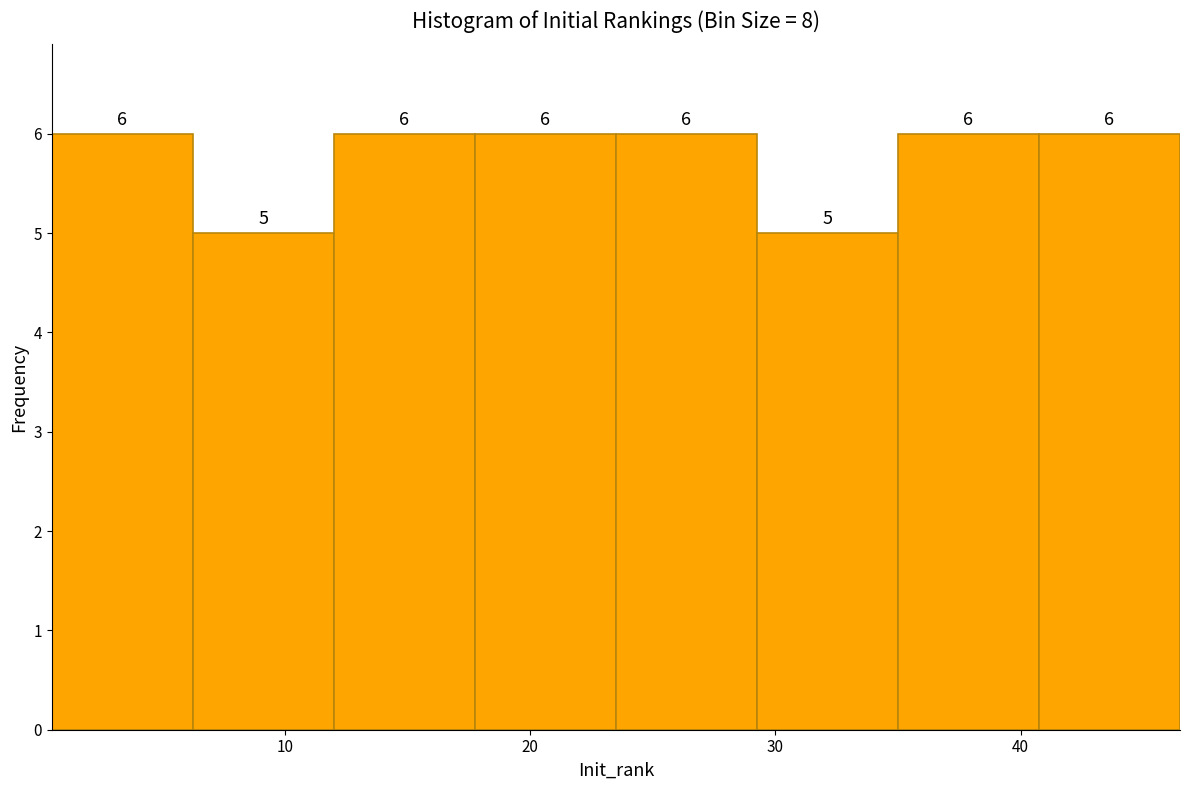

Reading left to right, list every bar in this chart as the range it spans on the x-axis followed by its height. The bar edges are not printed on the chart, so give them approximately, as read against the axis.

1 to 6: 6
6 to 12: 5
12 to 18: 6
18 to 24: 6
24 to 29: 6
29 to 35: 5
35 to 41: 6
41 to 47: 6